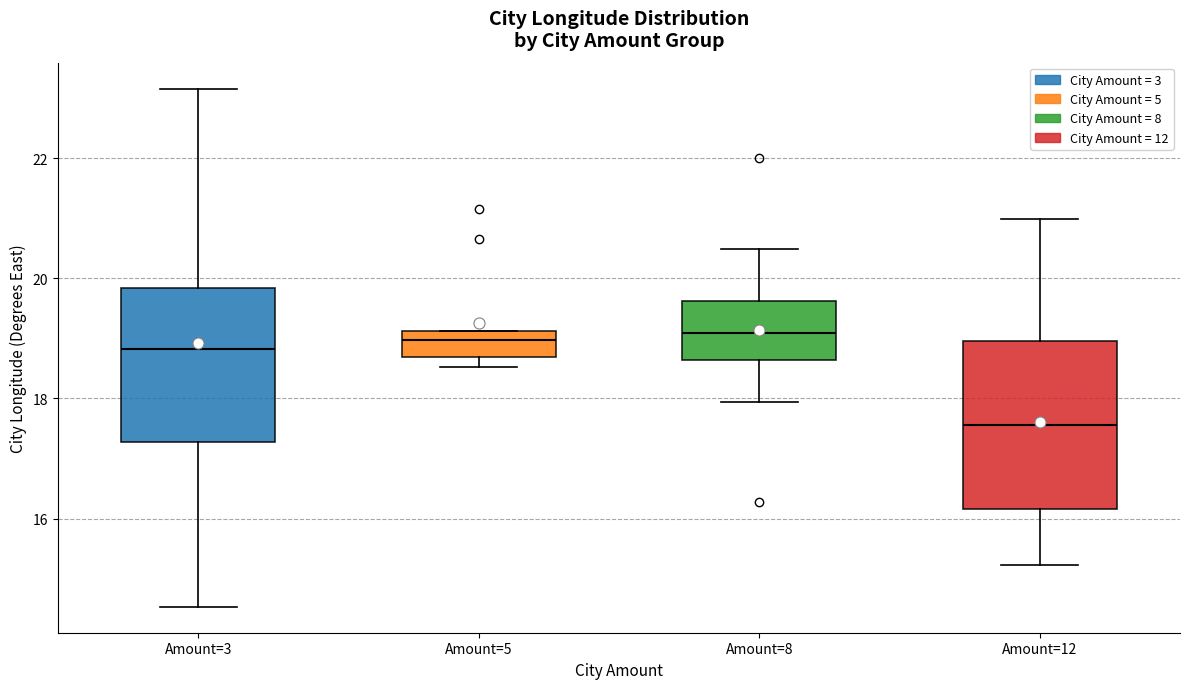

Reading left to right, transcribe this box plot: for each box, give where its median line is, the range the box spans, and where its two whiskers end, as read against the y-axis. The values are not printed on the chart, so give them approximately, as read against the axis.

Amount=3: median 18.8, box 17.2 to 19.8, whiskers 14.6 to 23.2
Amount=5: median 19.0, box 18.6 to 19.2, whiskers 18.6 (just below the box's lower edge) to 19.2
Amount=8: median 19.0, box 18.6 to 19.6, whiskers 18.0 to 20.4
Amount=12: median 17.6, box 16.2 to 19.0, whiskers 15.2 to 21.0